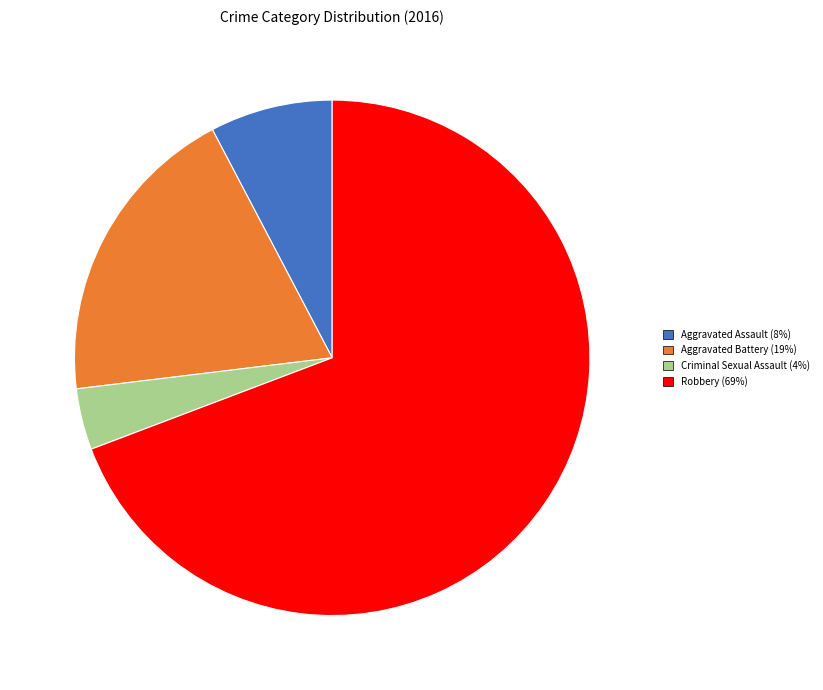

True or false: Aggravated Assault accounts for 8% of the total.

True